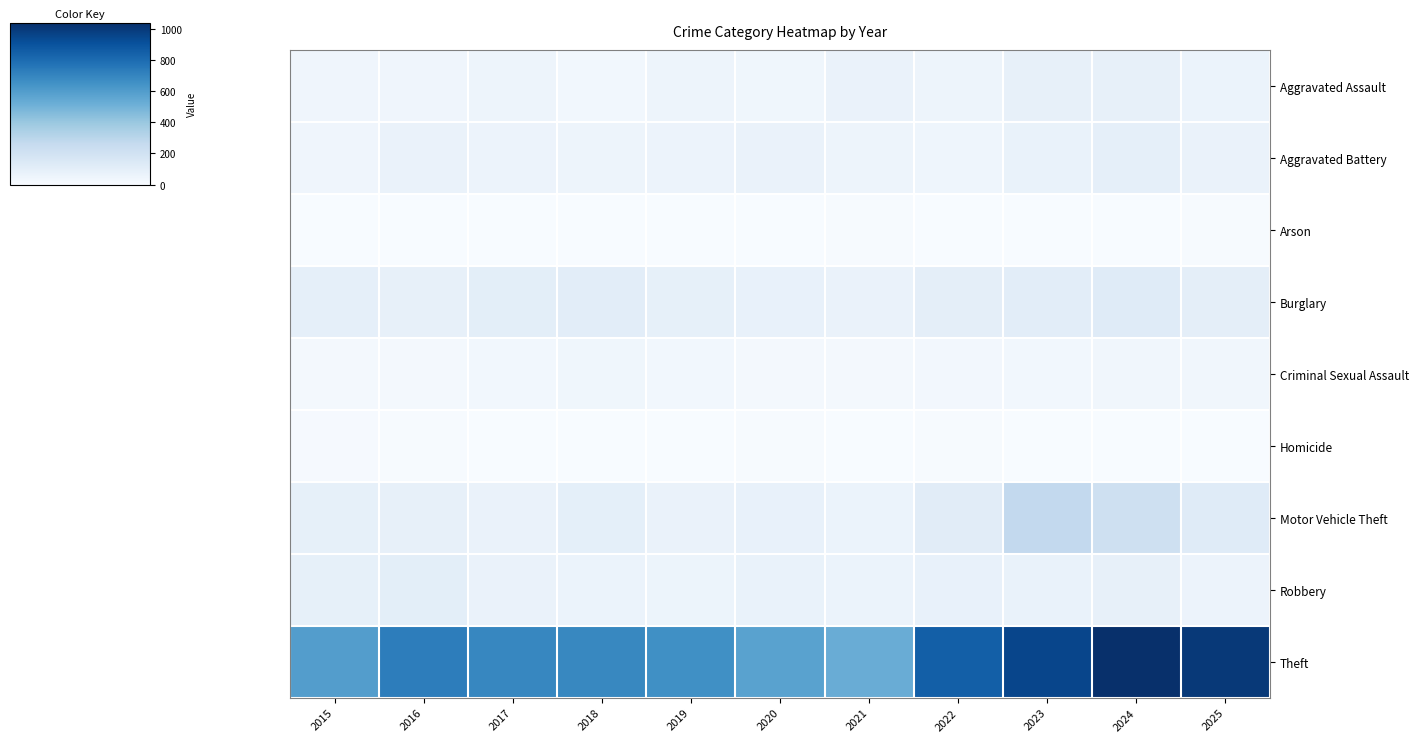

Which series changed the most between 2021 and 2024?

Theft